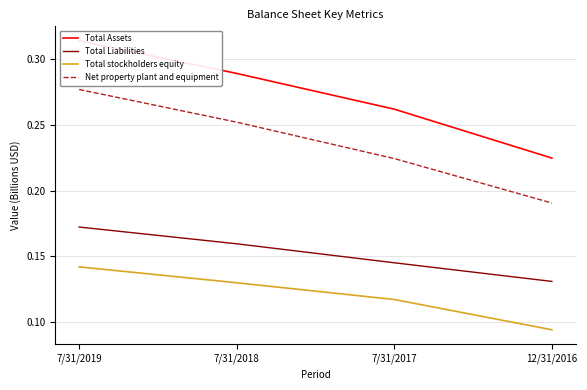

At which category does the chart reach its peak across all series?

7/31/2019